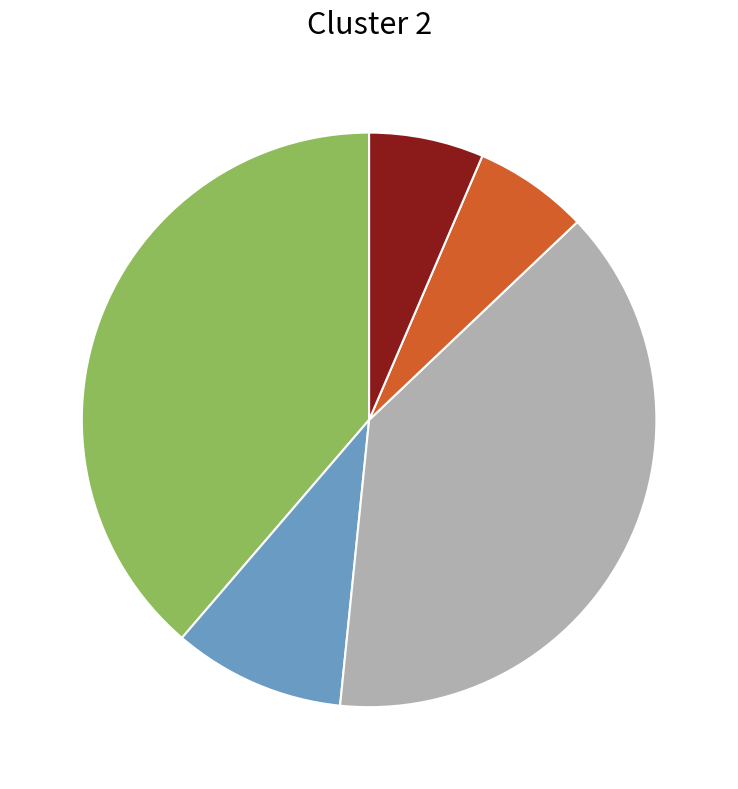

Count the number of slices in the pie.

5